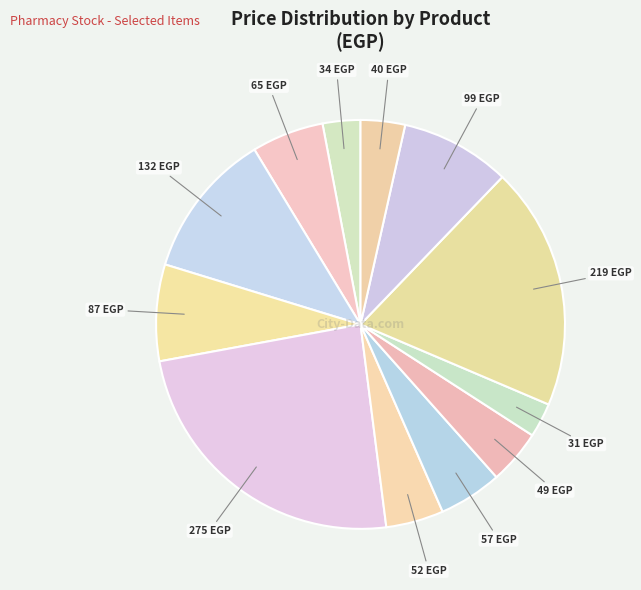

Count the number of slices in the pie.

12